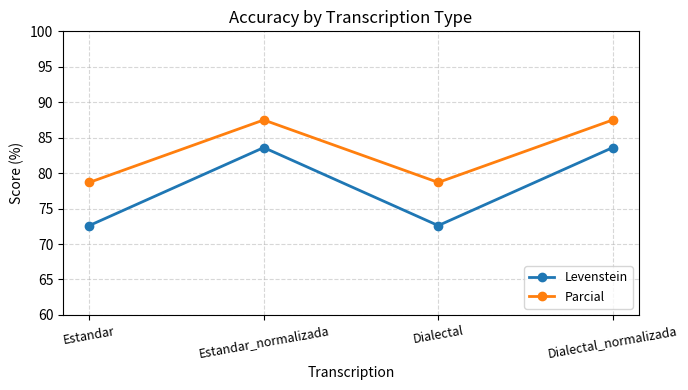

What is the difference between the maximum and minimum values in the Parcial series?

8.8